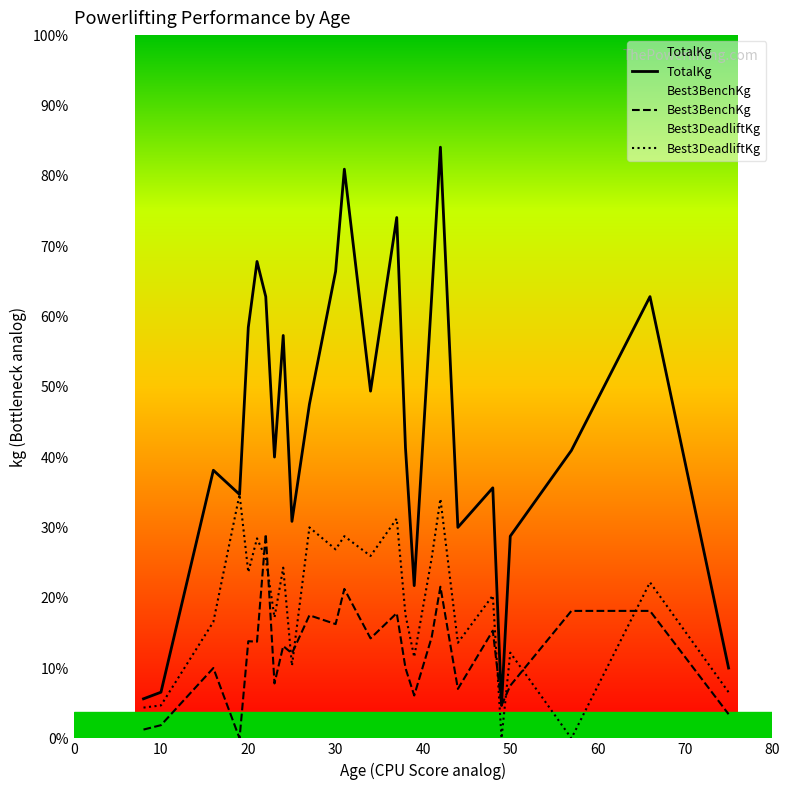

Where is Best3DeadliftKg nearest to the value 138?

7